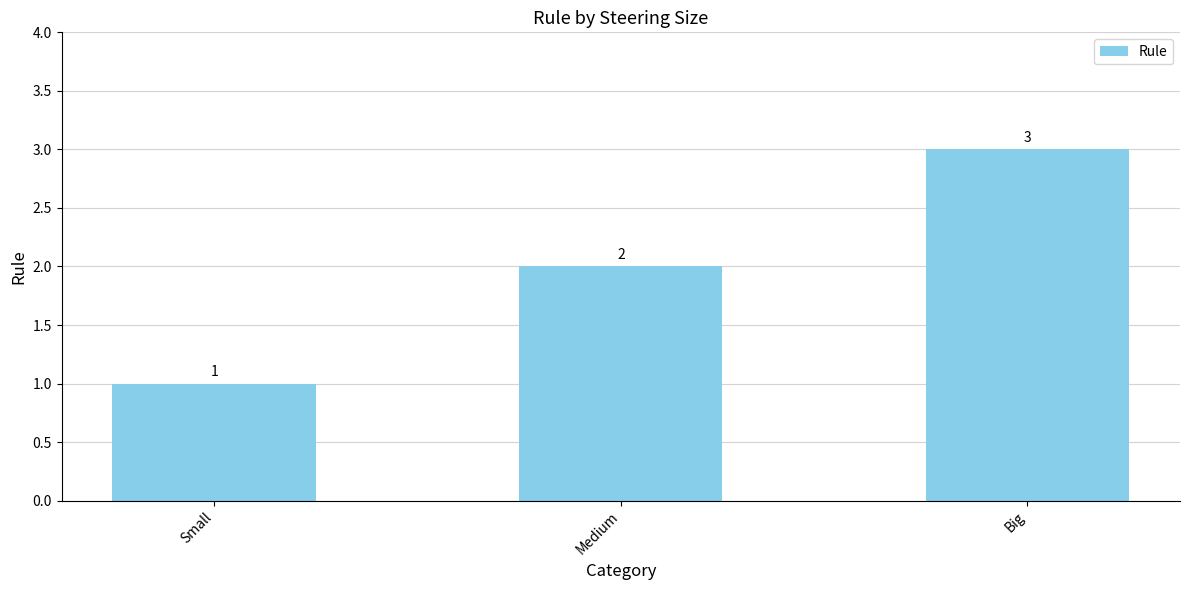

What is the change in value from Small to Big?

+2